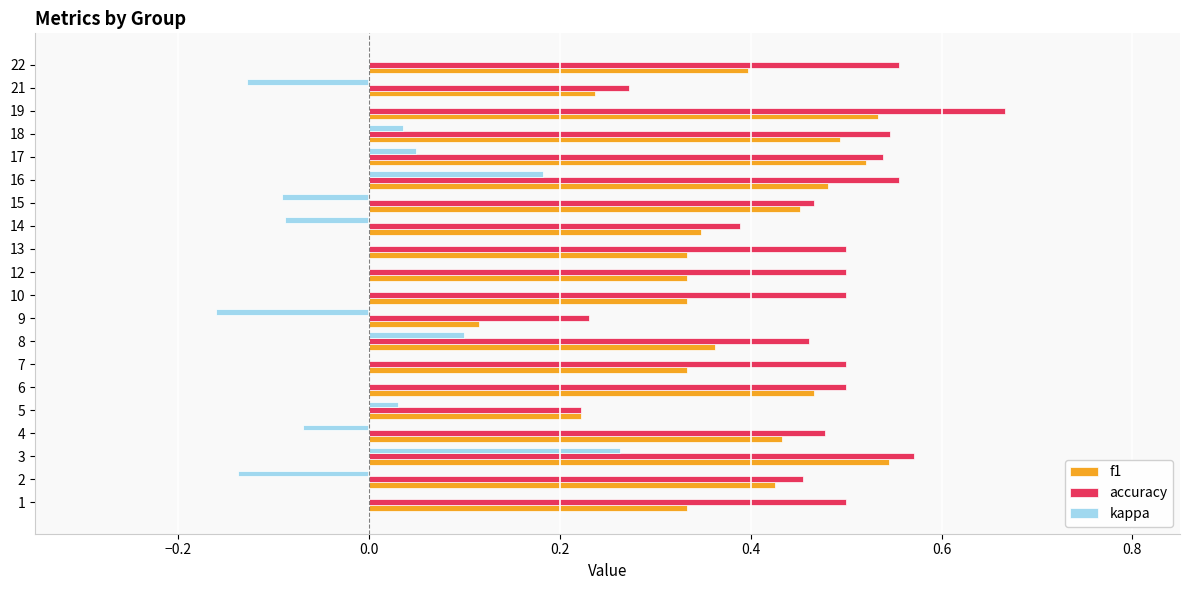

At which category does the chart reach its peak across all series?

19